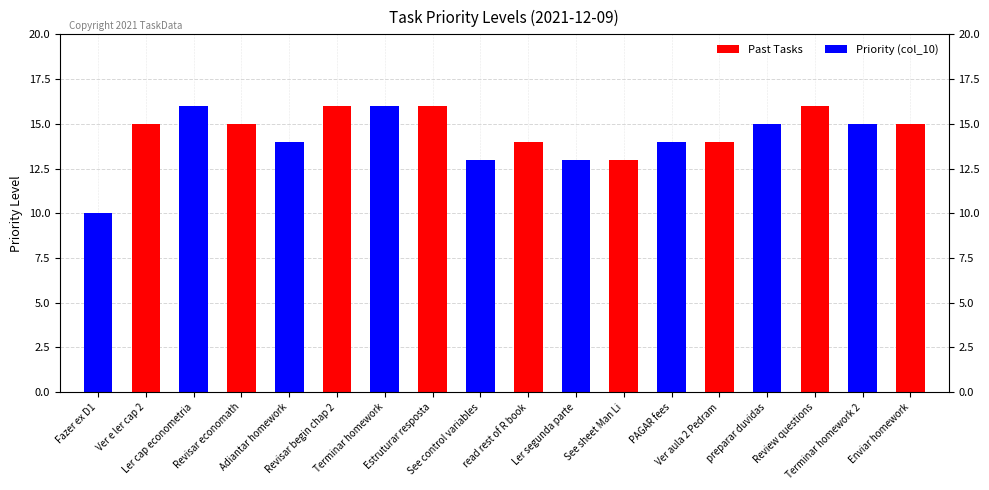

Rank the categories by value from highest to lowest.

Ler cap econometria, Revisar begin chap 2, Terminar homework, Estruturar resposta, Review questions, Ver e ler cap 2, Revisar economath, preparar duvidas, Terminar homework 2, Enviar homework, Adiantar homework, read rest of R book, PAGAR fees, Ver aula 2 Pedram, See control variables, Ler segunda parte, See sheet Man Li, Fazer ex D1